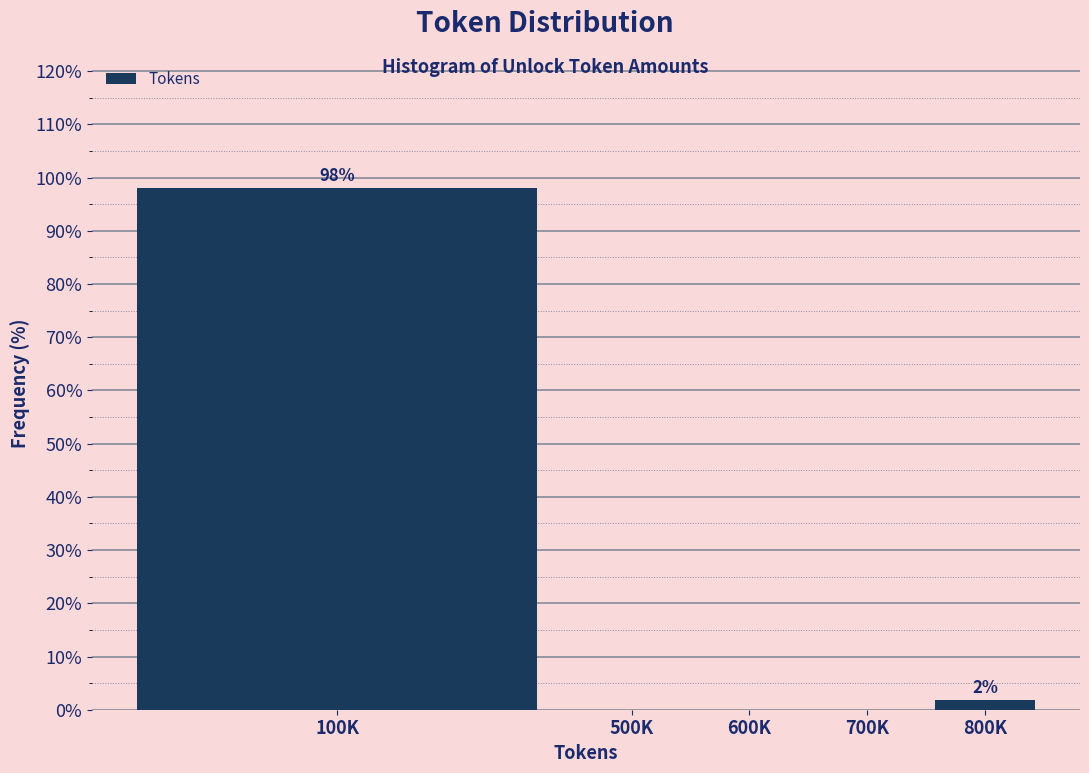

Reading left to right, list all the values displayed in this chart.

100K=98.1	500K=0.0	600K=0.0	700K=0.0	800K=1.9